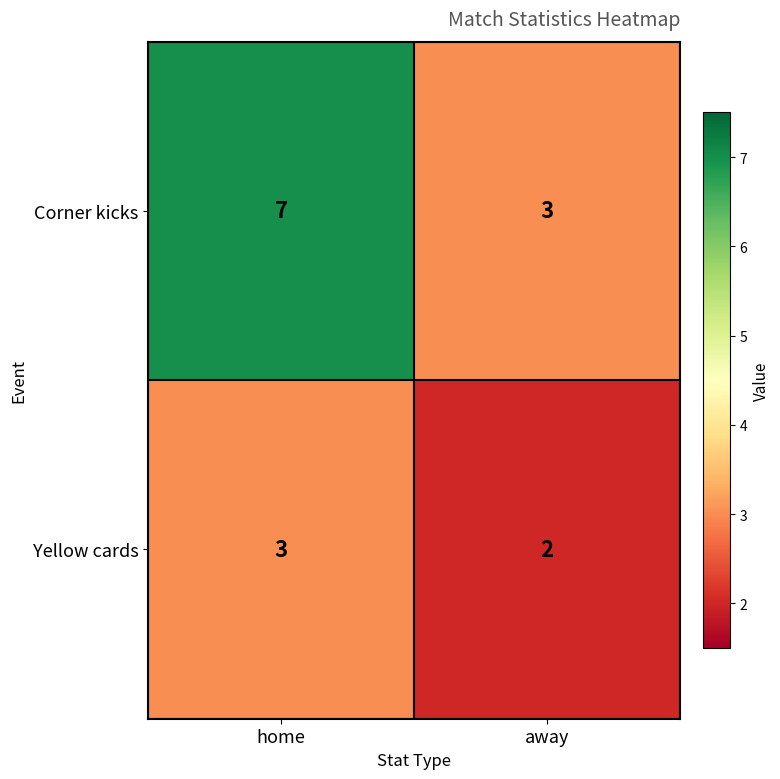

List the series in order of their overall mean, highest first.

Corner kicks, Yellow cards